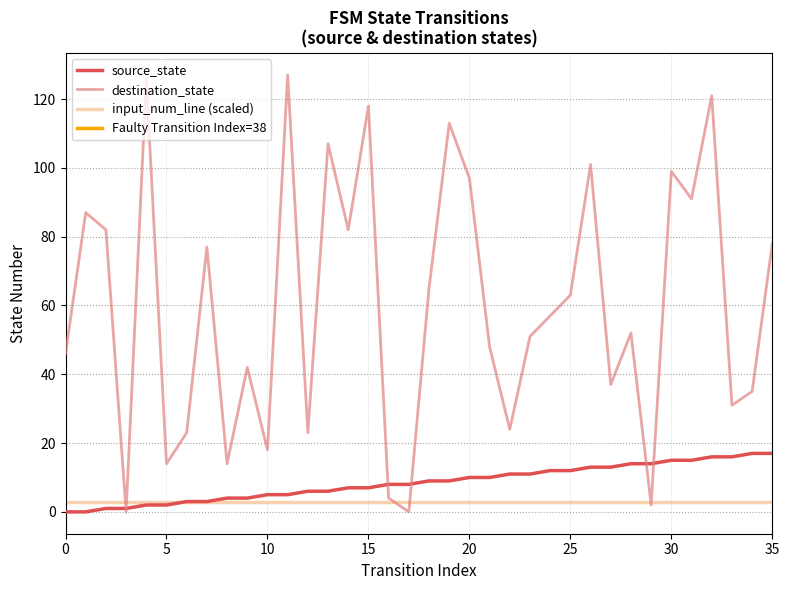

True or false: source_state and destination_state intersect in this chart.

True